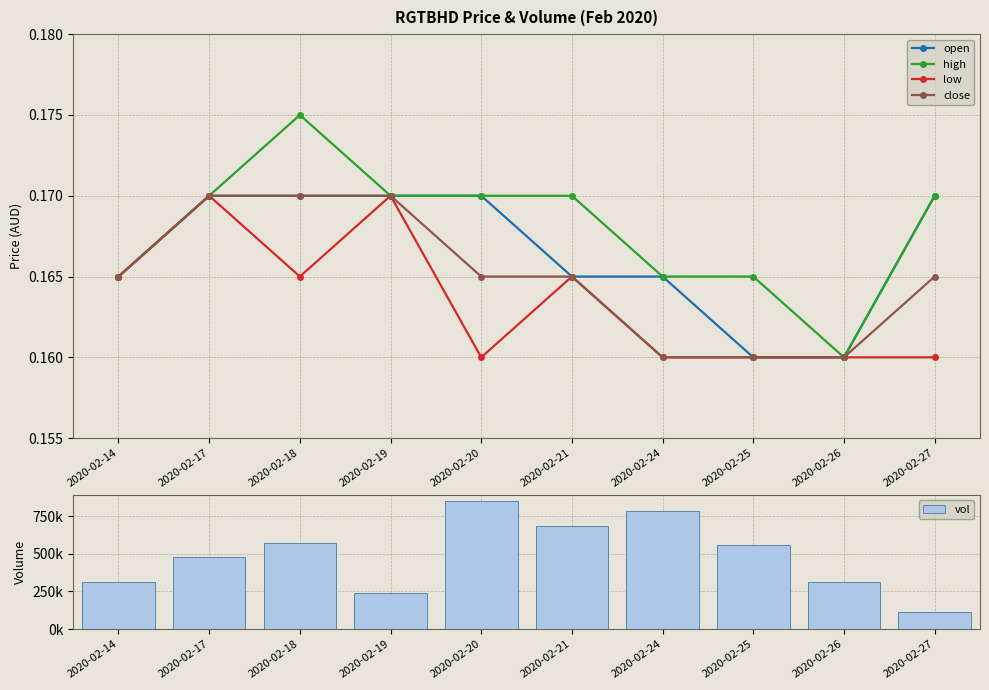

How many data points does each series have?

10